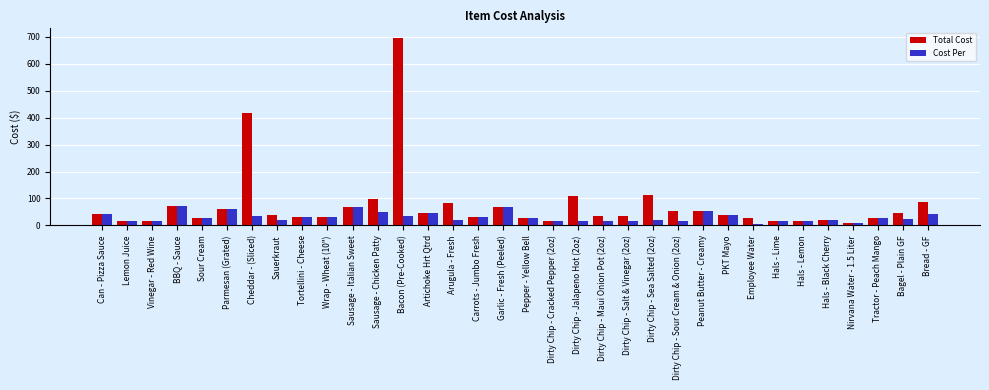

What are all the series names shown in the legend?

Total Cost, Cost Per